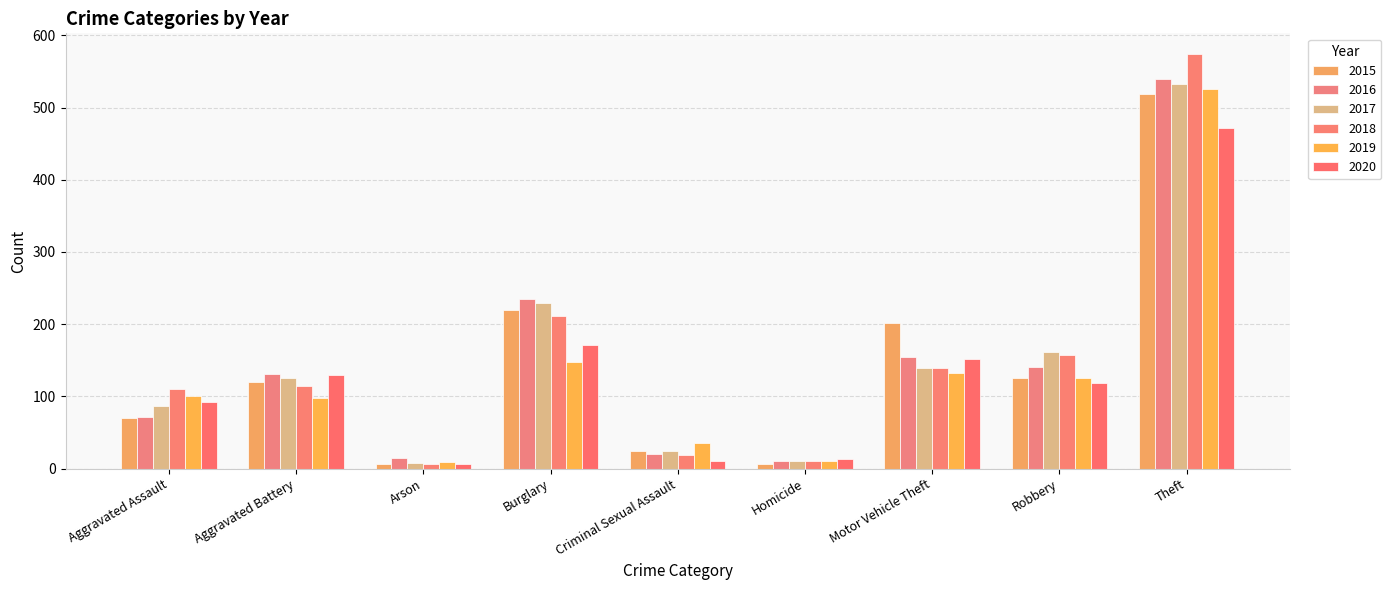

At which label is 2016 closest to 275?

Burglary